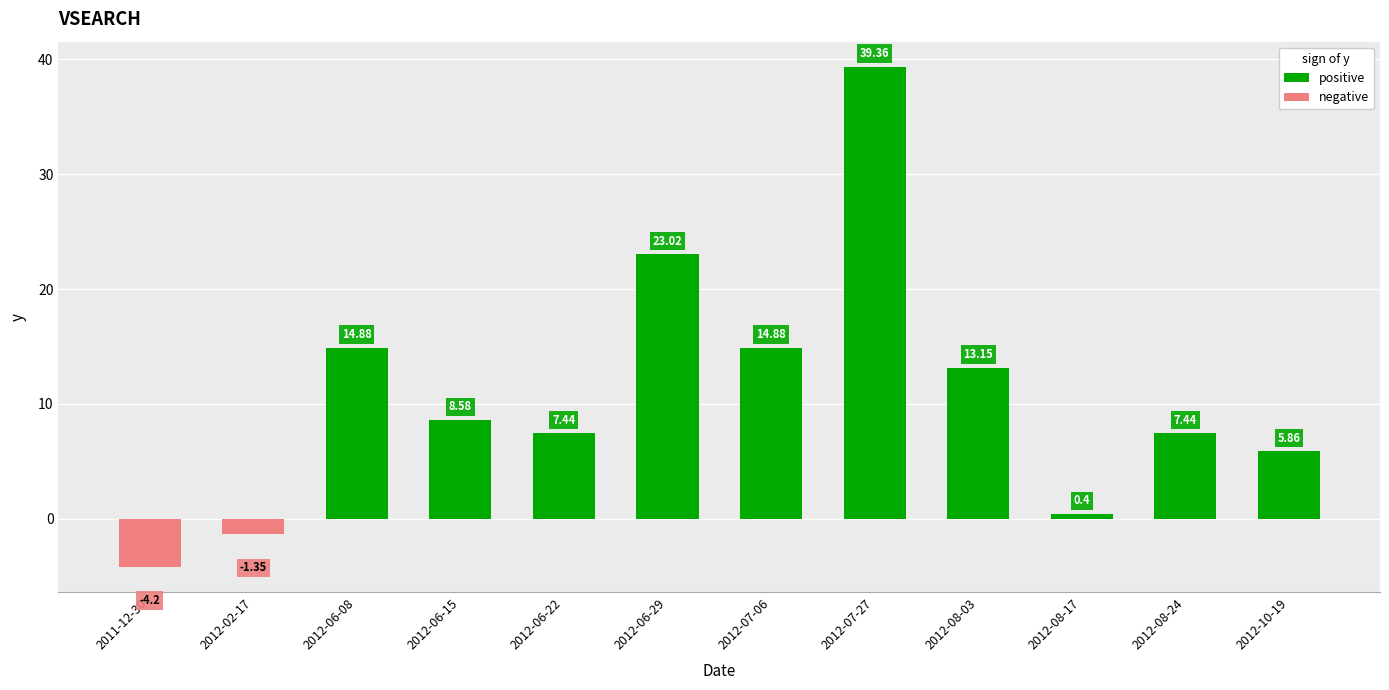

What is the sum of the values at 2012-06-08 and 2012-06-29?

37.9